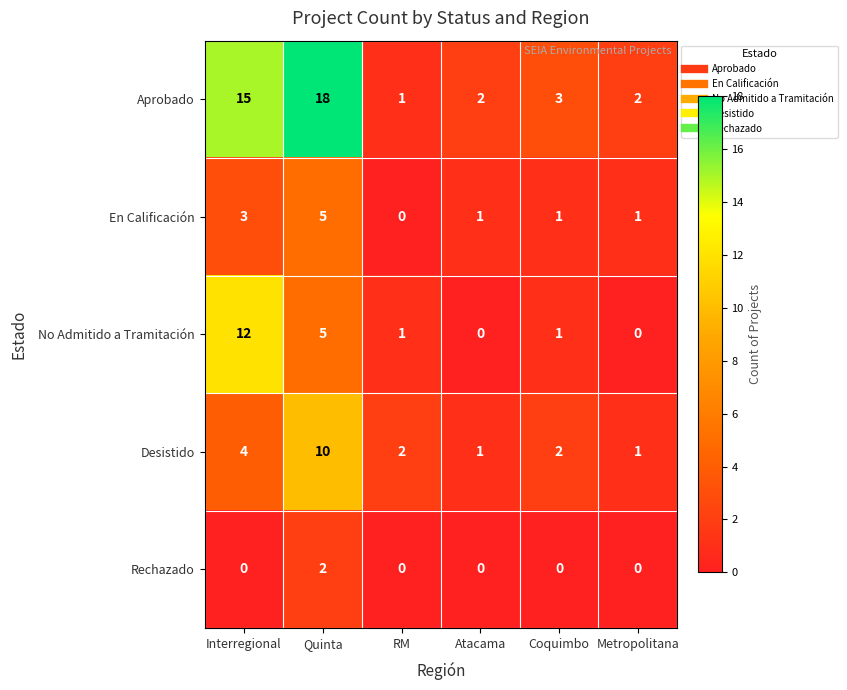

What is the difference between the maximum and minimum values in the En Calificación series?

5